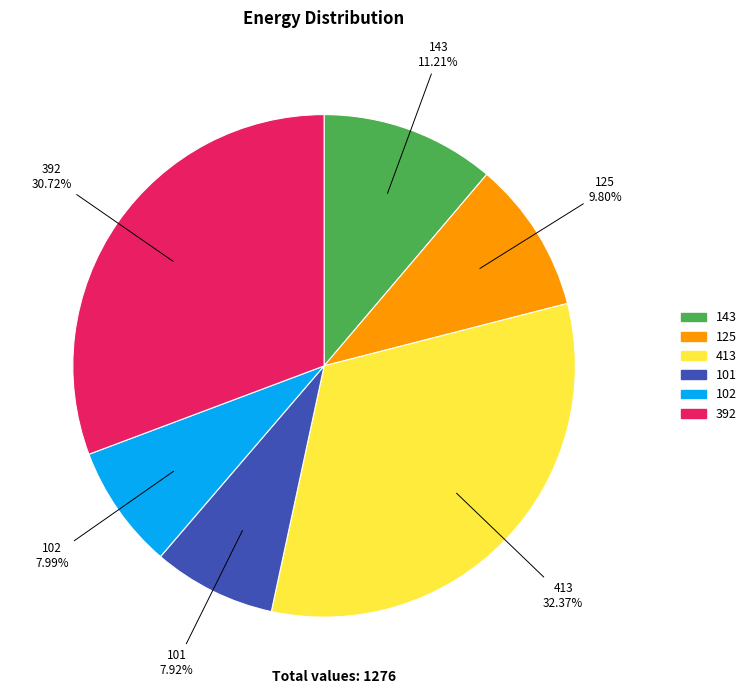

Which has a higher value, 392 or 125?

392